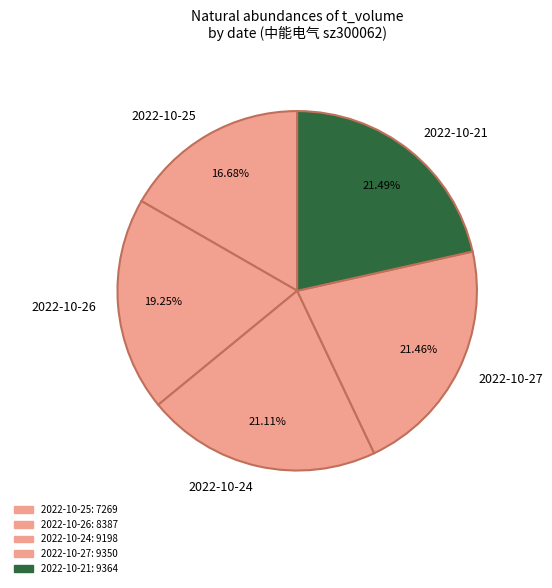

Count the number of slices in the pie.

5